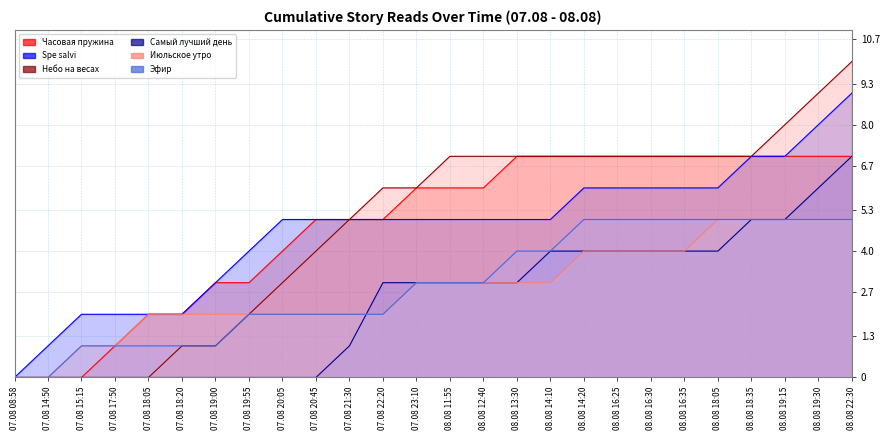

Count the number of categories in the chart.

26